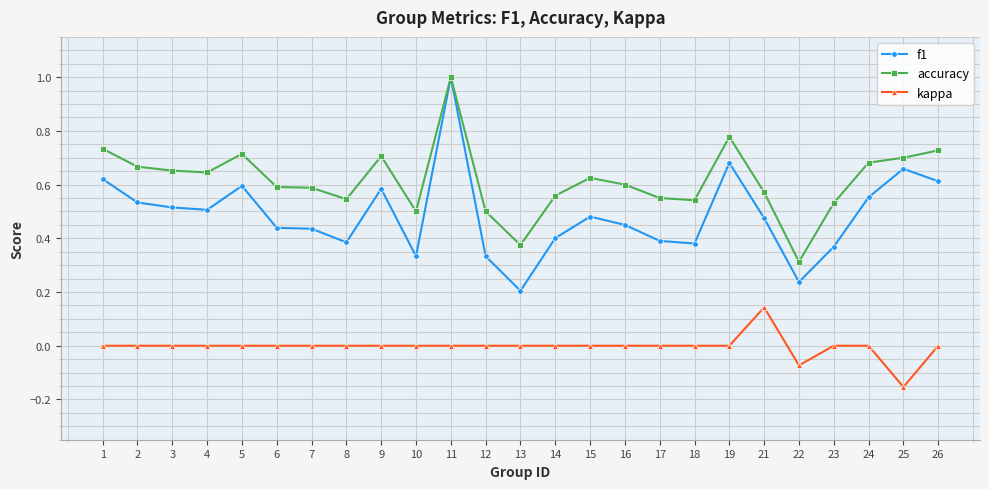

True or false: f1 and kappa intersect in this chart.

False